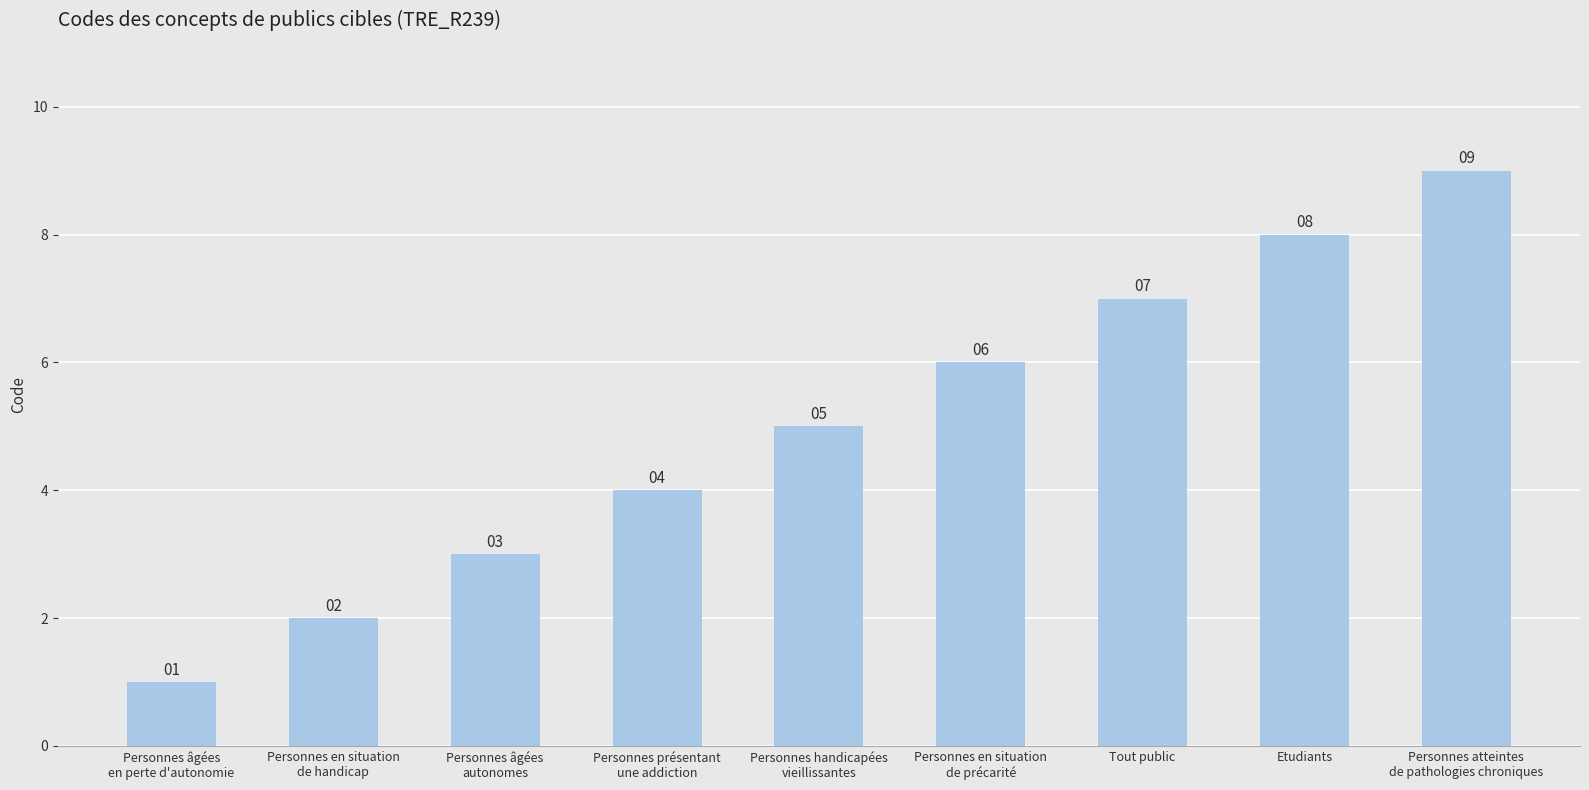

Where is the data nearest to the value 5?

Personnes handicapées
vieillissantes